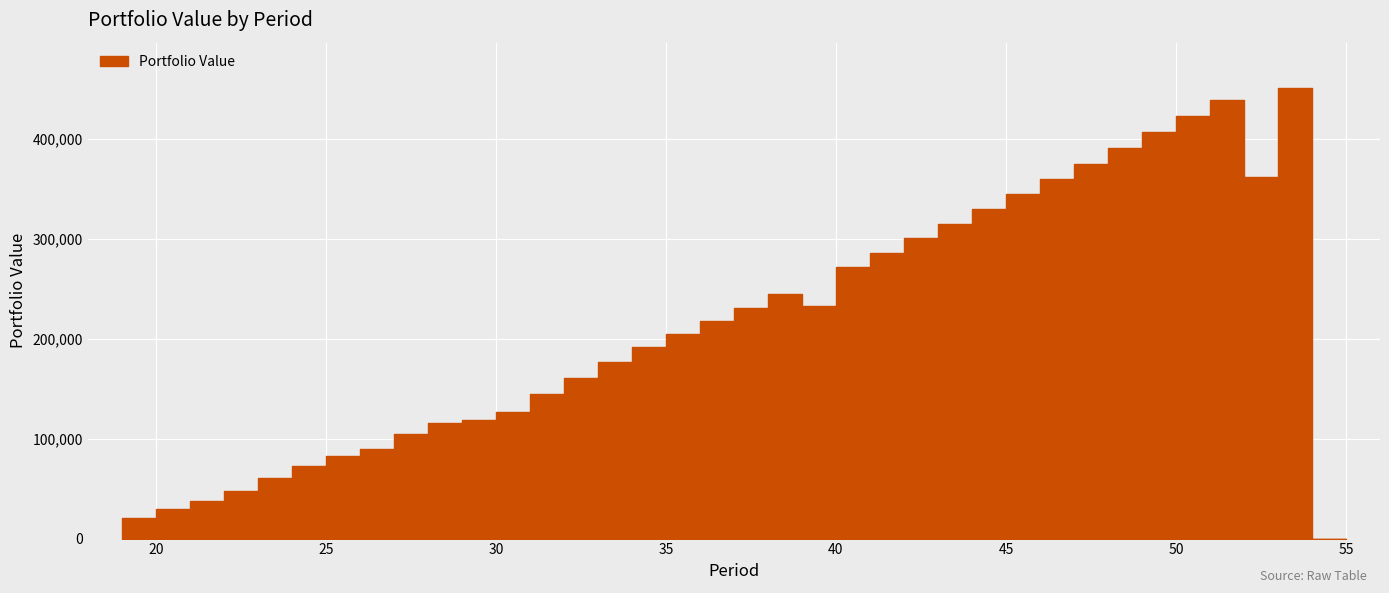

Is it true that the value at 40 is 60560.4?

False